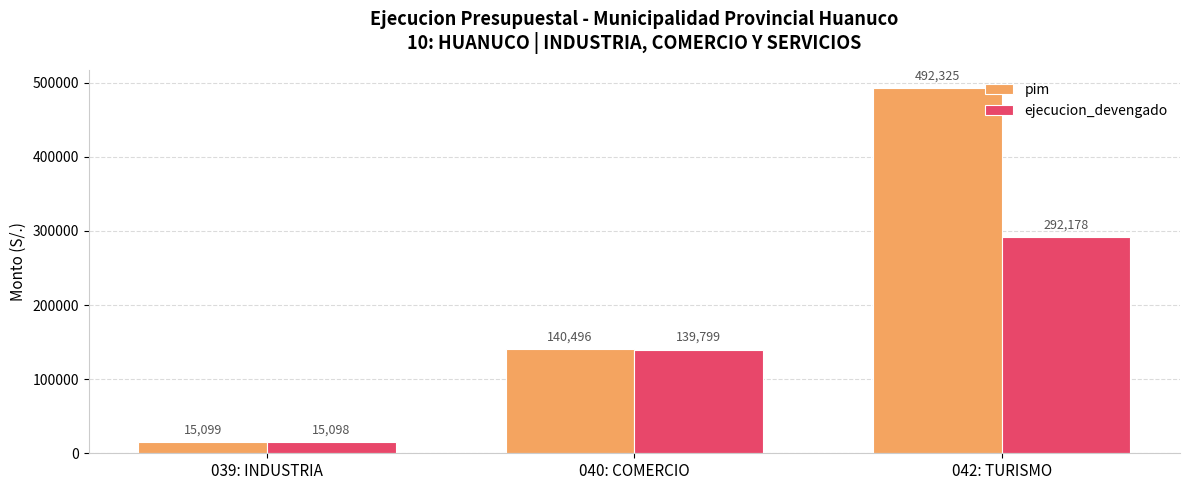

At which category does the chart reach its minimum across all series?

039: INDUSTRIA